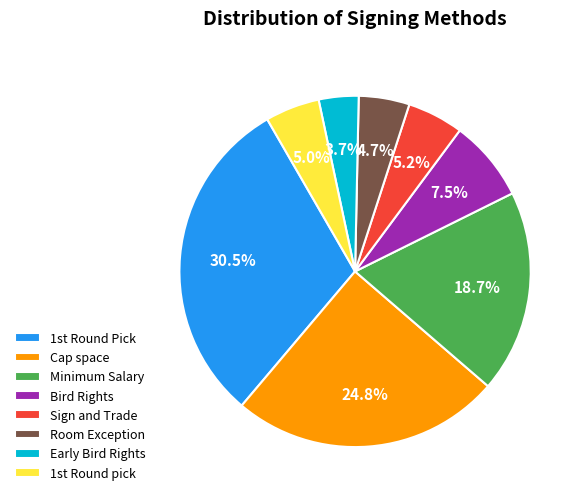

Does Minimum Salary account for over 50% of the chart?

No